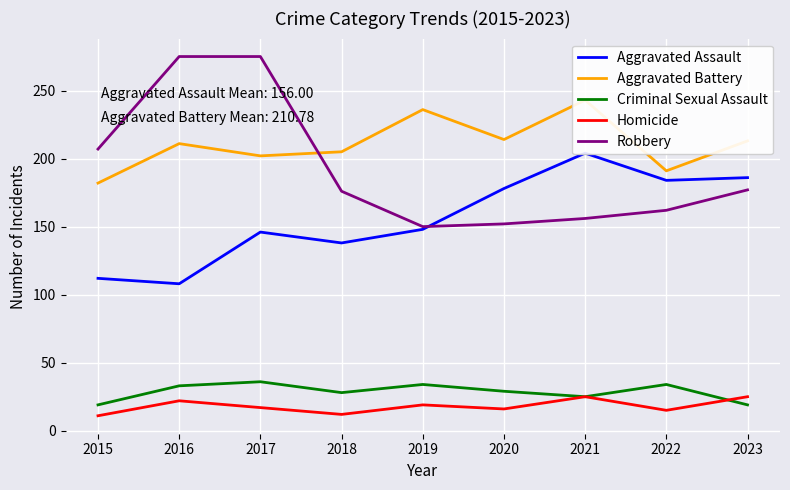

What is the value of the Homicide point at the 2nd from the left?

22